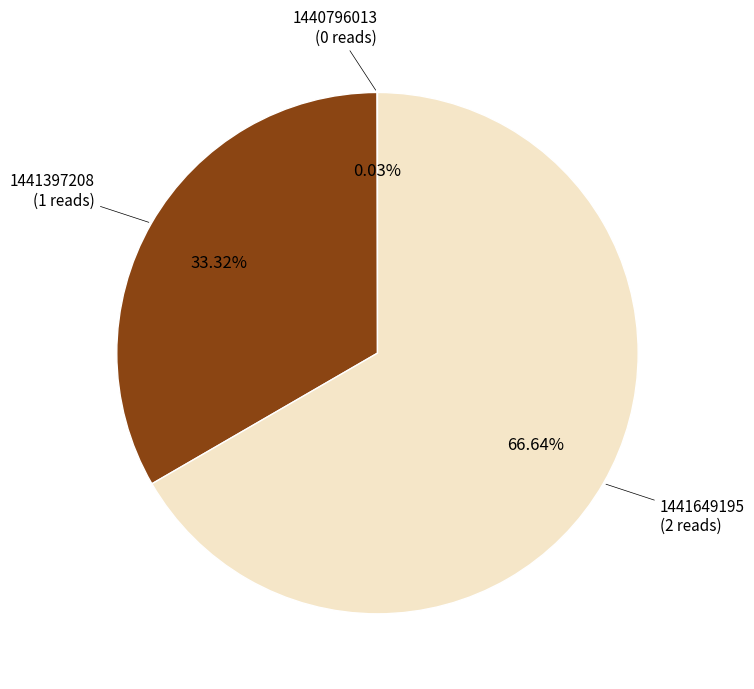

Approximately how many times larger is the value at 1441649195 compared to 1441397208?

2.0